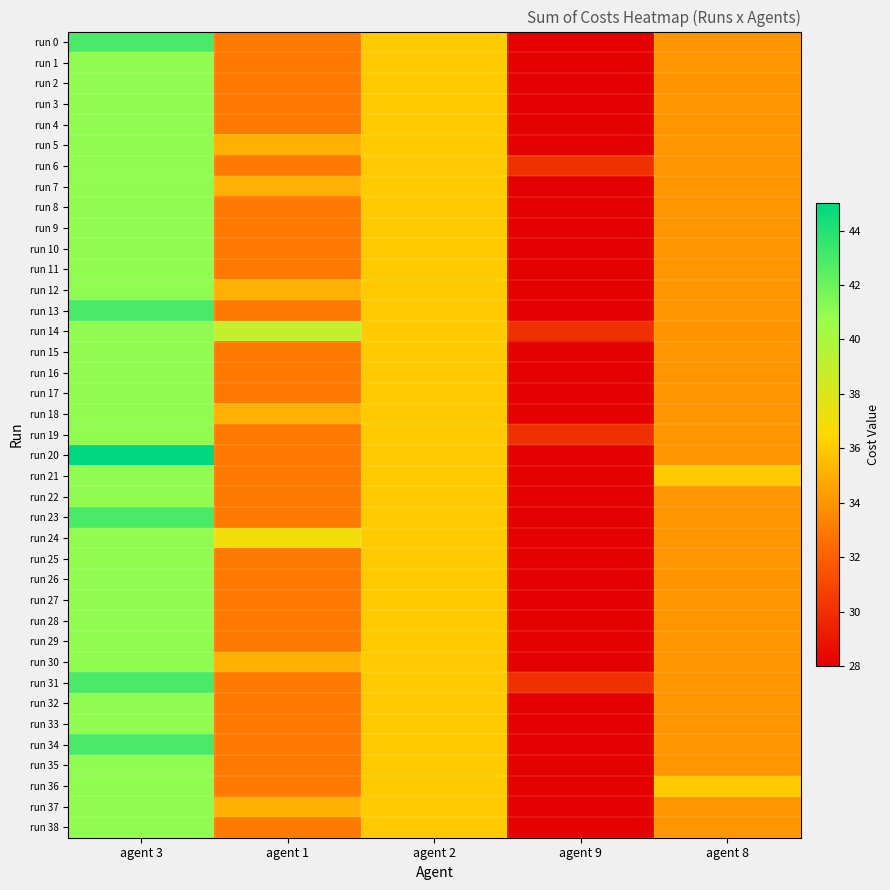

Reading left to right, list all the values displayed in this chart.

run 0: agent 3=43	agent 1=33	agent 2=36	agent 9=28	agent 8=34
run 1: agent 3=41	agent 1=33	agent 2=36	agent 9=28	agent 8=34
run 2: agent 3=41	agent 1=33	agent 2=36	agent 9=28	agent 8=34
run 3: agent 3=41	agent 1=33	agent 2=36	agent 9=28	agent 8=34
run 4: agent 3=41	agent 1=33	agent 2=36	agent 9=28	agent 8=34
run 5: agent 3=41	agent 1=35	agent 2=36	agent 9=28	agent 8=34
run 6: agent 3=41	agent 1=33	agent 2=36	agent 9=30	agent 8=34
run 7: agent 3=41	agent 1=35	agent 2=36	agent 9=28	agent 8=34
run 8: agent 3=41	agent 1=33	agent 2=36	agent 9=28	agent 8=34
run 9: agent 3=41	agent 1=33	agent 2=36	agent 9=28	agent 8=34
run 10: agent 3=41	agent 1=33	agent 2=36	agent 9=28	agent 8=34
run 11: agent 3=41	agent 1=33	agent 2=36	agent 9=28	agent 8=34
run 12: agent 3=41	agent 1=35	agent 2=36	agent 9=28	agent 8=34
run 13: agent 3=43	agent 1=33	agent 2=36	agent 9=28	agent 8=34
run 14: agent 3=41	agent 1=39	agent 2=36	agent 9=30	agent 8=34
run 15: agent 3=41	agent 1=33	agent 2=36	agent 9=28	agent 8=34
run 16: agent 3=41	agent 1=33	agent 2=36	agent 9=28	agent 8=34
run 17: agent 3=41	agent 1=33	agent 2=36	agent 9=28	agent 8=34
run 18: agent 3=41	agent 1=35	agent 2=36	agent 9=28	agent 8=34
run 19: agent 3=41	agent 1=33	agent 2=36	agent 9=30	agent 8=34
run 20: agent 3=45	agent 1=33	agent 2=36	agent 9=28	agent 8=34
run 21: agent 3=41	agent 1=33	agent 2=36	agent 9=28	agent 8=36
run 22: agent 3=41	agent 1=33	agent 2=36	agent 9=28	agent 8=34
run 23: agent 3=43	agent 1=33	agent 2=36	agent 9=28	agent 8=34
run 24: agent 3=41	agent 1=37	agent 2=36	agent 9=28	agent 8=34
run 25: agent 3=41	agent 1=33	agent 2=36	agent 9=28	agent 8=34
run 26: agent 3=41	agent 1=33	agent 2=36	agent 9=28	agent 8=34
run 27: agent 3=41	agent 1=33	agent 2=36	agent 9=28	agent 8=34
run 28: agent 3=41	agent 1=33	agent 2=36	agent 9=28	agent 8=34
run 29: agent 3=41	agent 1=33	agent 2=36	agent 9=28	agent 8=34
run 30: agent 3=41	agent 1=35	agent 2=36	agent 9=28	agent 8=34
run 31: agent 3=43	agent 1=33	agent 2=36	agent 9=30	agent 8=34
run 32: agent 3=41	agent 1=33	agent 2=36	agent 9=28	agent 8=34
run 33: agent 3=41	agent 1=33	agent 2=36	agent 9=28	agent 8=34
run 34: agent 3=43	agent 1=33	agent 2=36	agent 9=28	agent 8=34
run 35: agent 3=41	agent 1=33	agent 2=36	agent 9=28	agent 8=34
run 36: agent 3=41	agent 1=33	agent 2=36	agent 9=28	agent 8=36
run 37: agent 3=41	agent 1=35	agent 2=36	agent 9=28	agent 8=34
run 38: agent 3=41	agent 1=33	agent 2=36	agent 9=28	agent 8=34